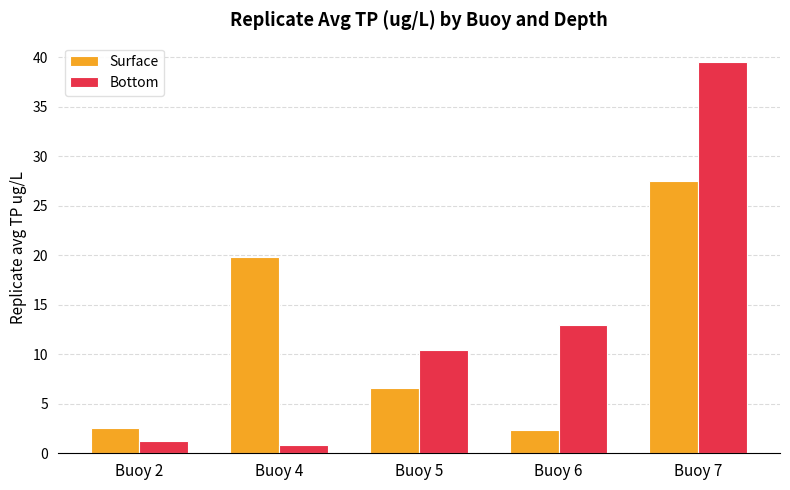

What is the maximum value for Surface?

27.5